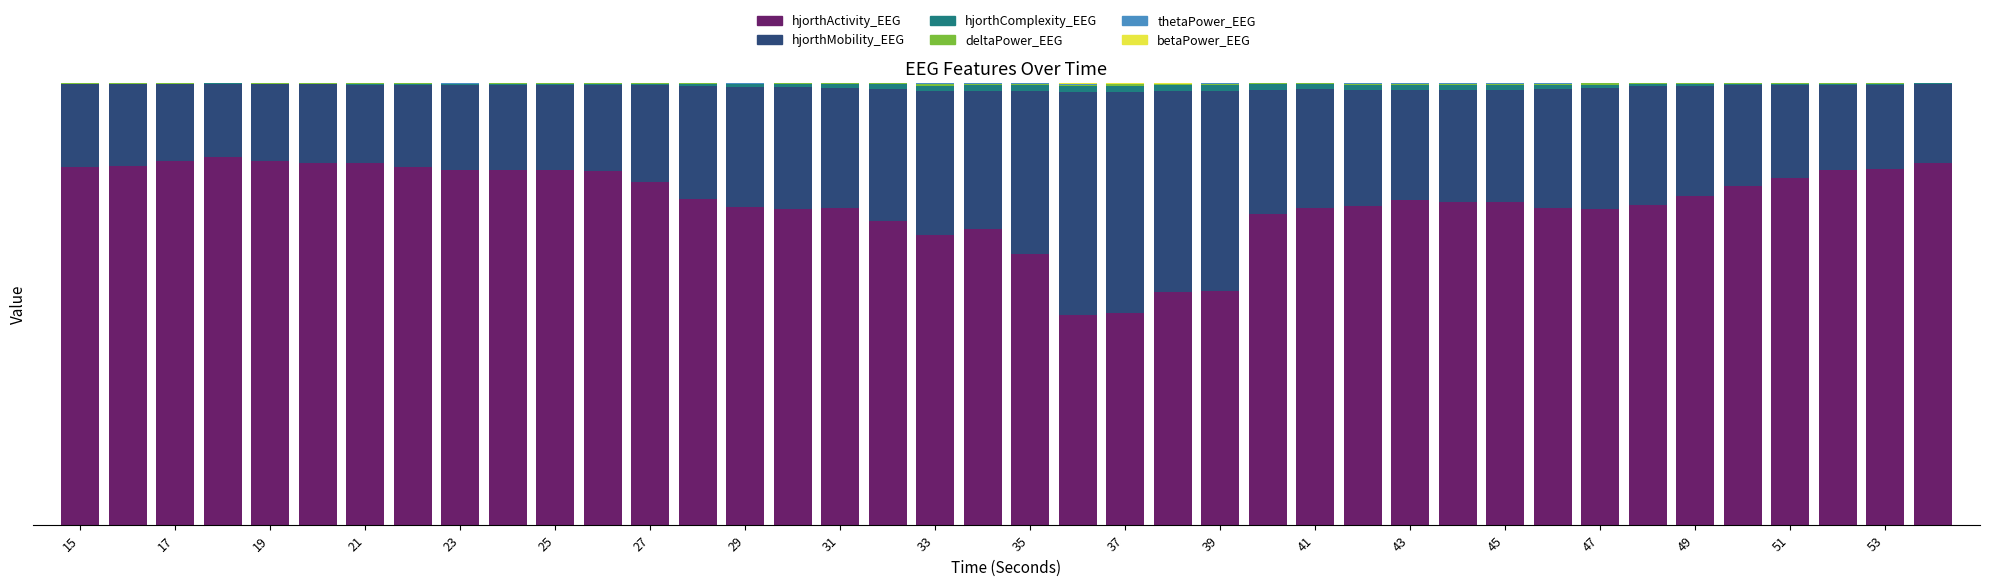

Are the bars grouped side by side (vs. stacked)?

No